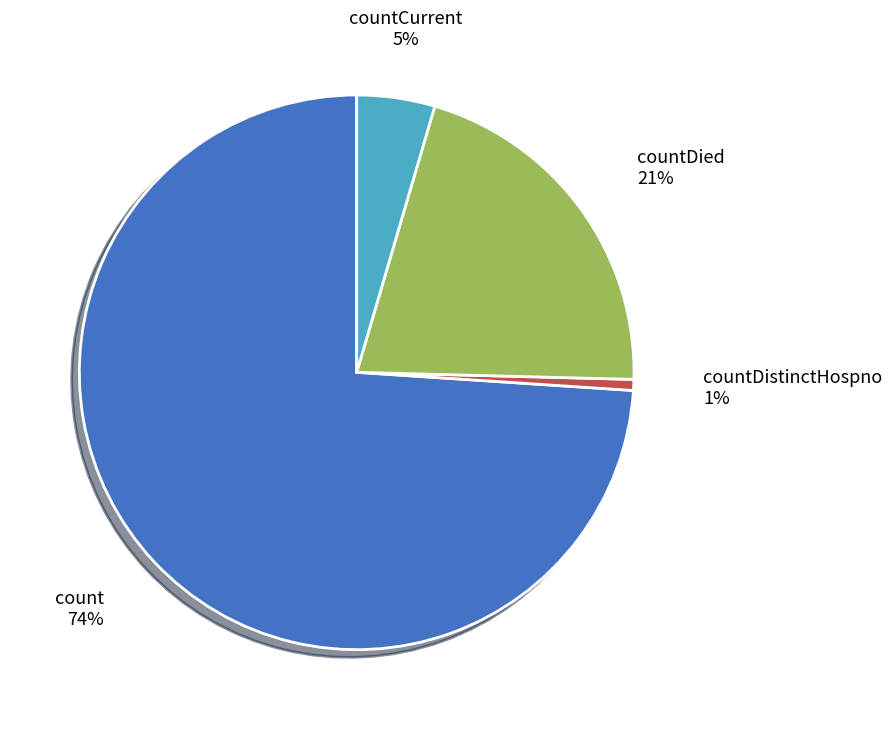

Which slice is the largest?

count